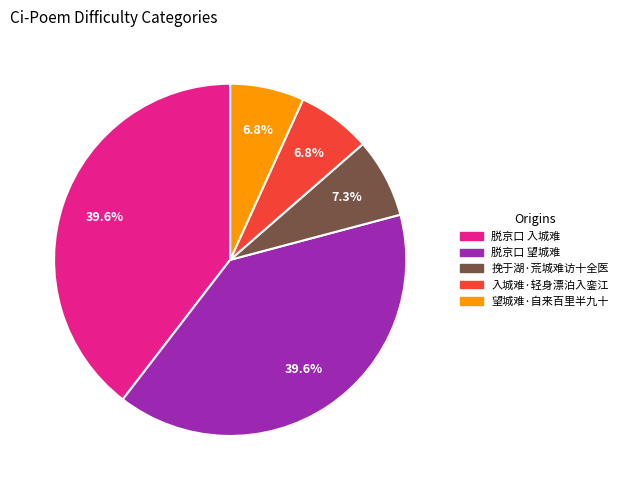

Does any single category account for the majority?

No